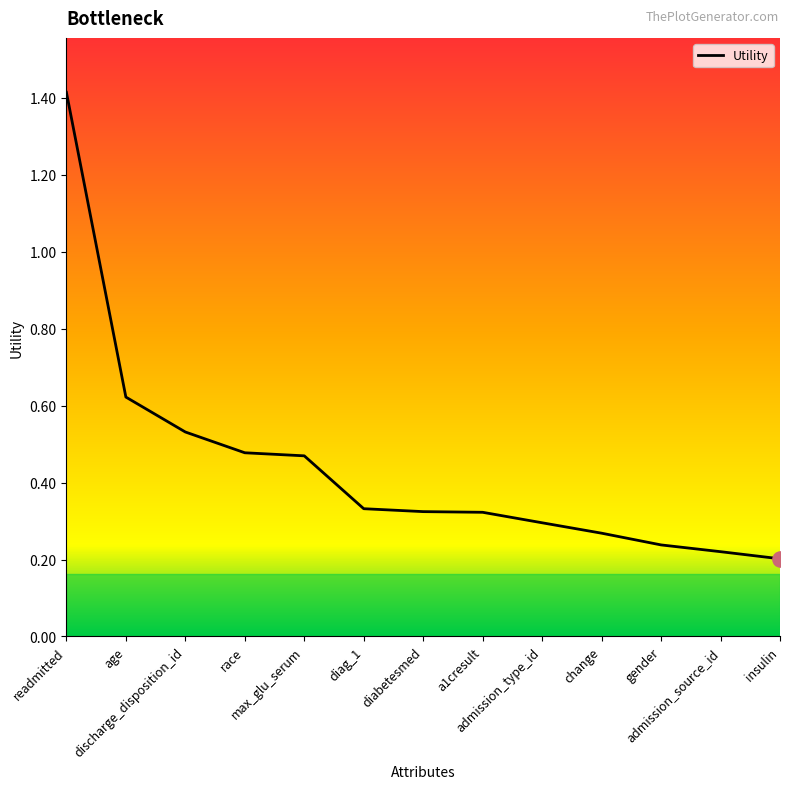

What is the change in value from race to gender?

-0.2